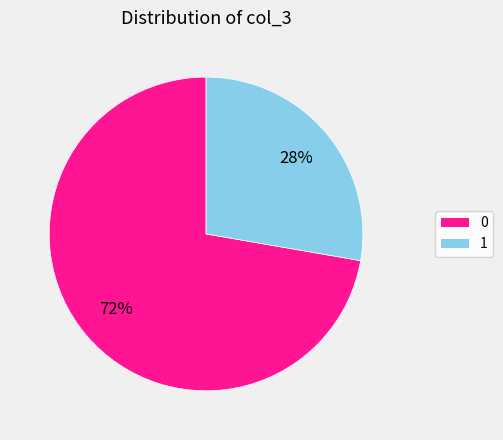

To the nearest percent, what is the combined percentage of 0 and 1?

100%